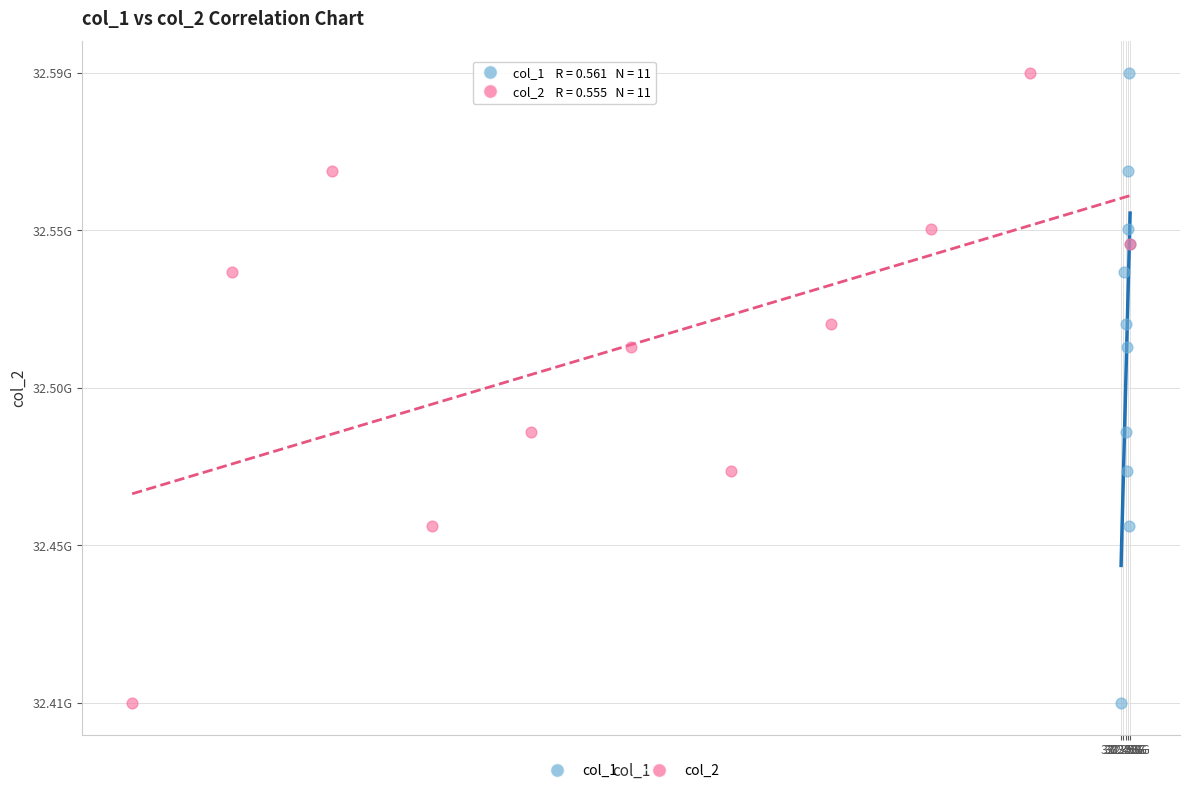

What are all the series names shown in the legend?

col_1, col_2